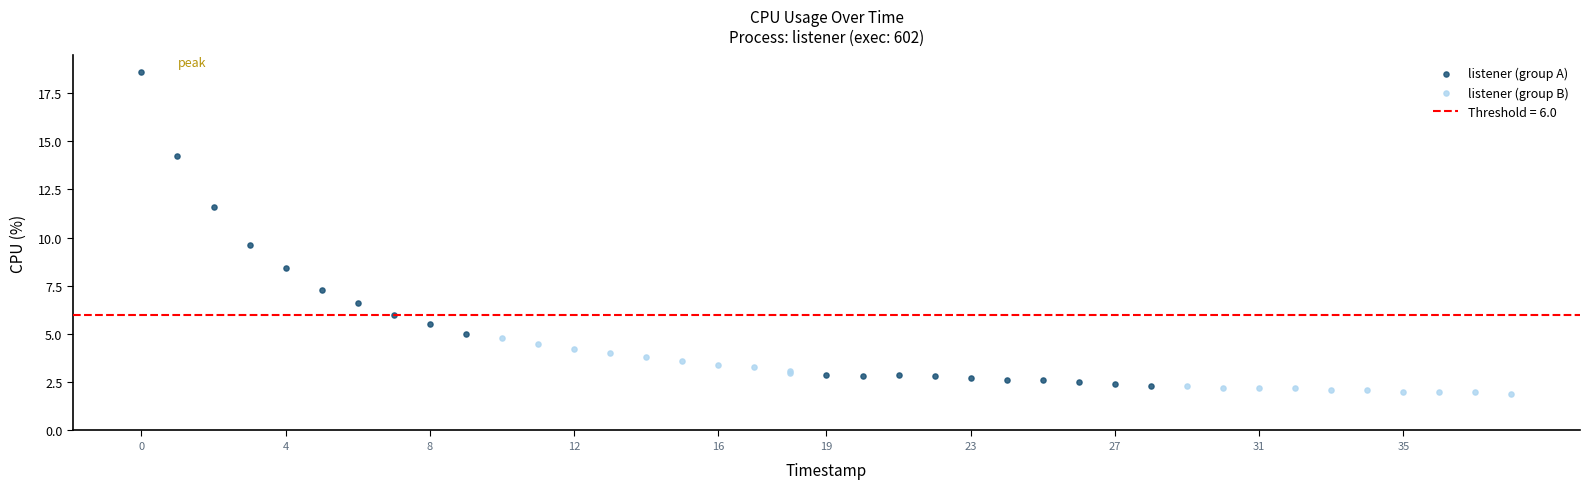

Which series has the largest Y range (max minus min)?

listener (group A)